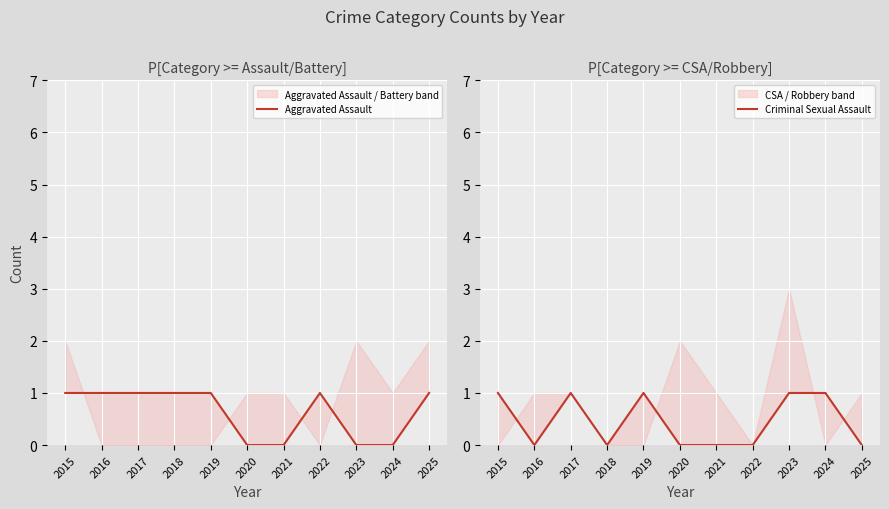

How many lines are shown in the chart?

2